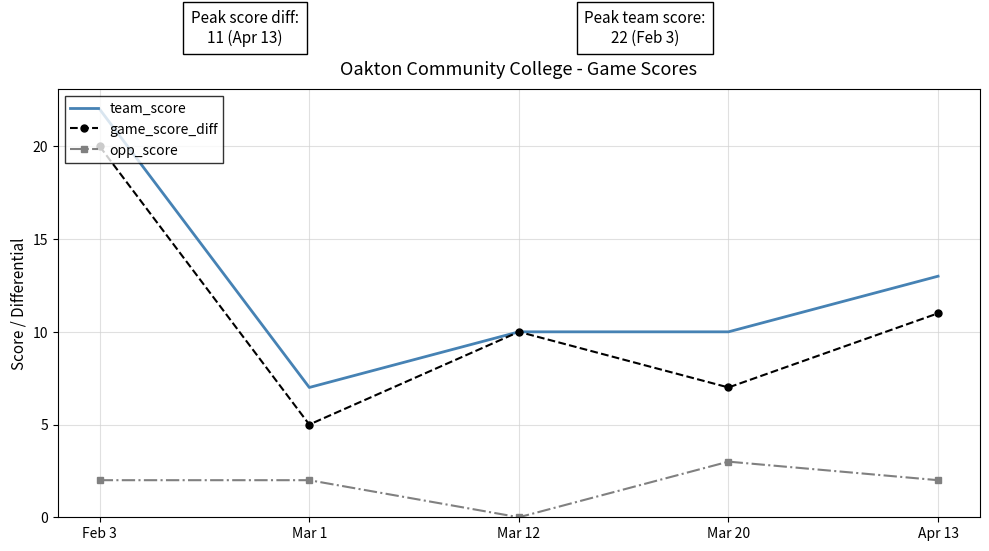

What are all the series names shown in the legend?

team_score, game_score_diff, opp_score